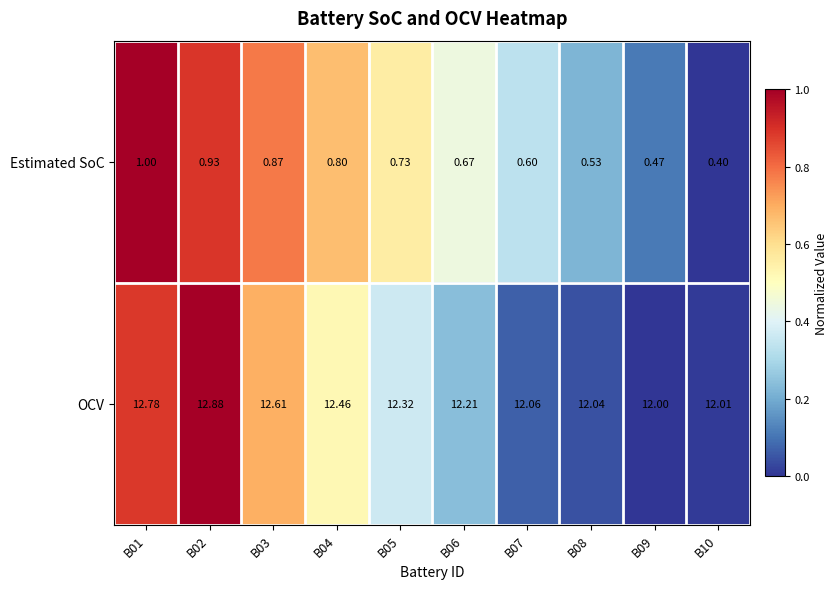

Rank the series at B07 from highest to lowest value.

OCV, Estimated SoC